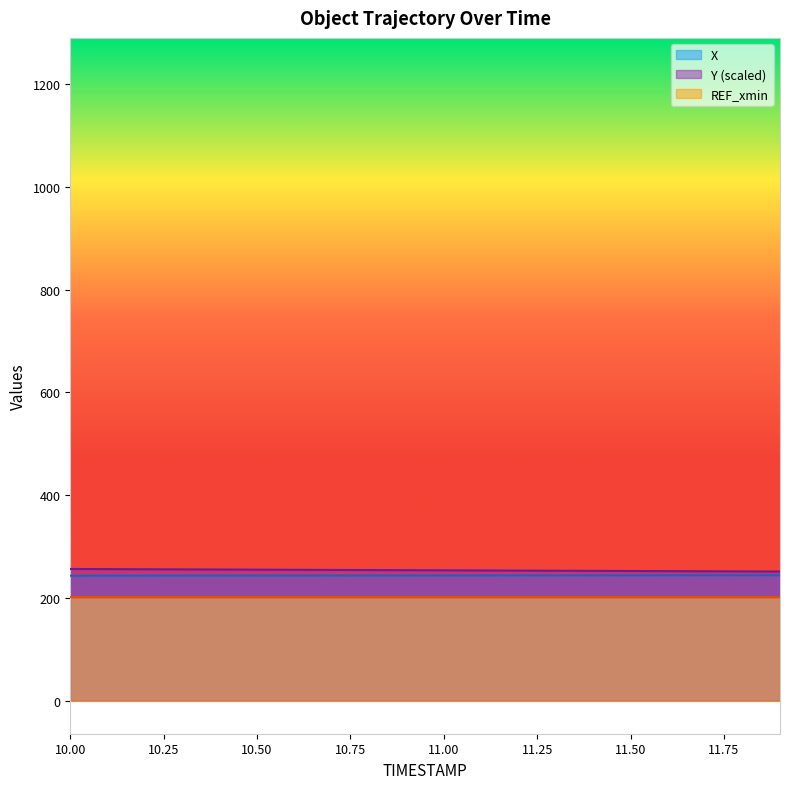

What is the difference between the X values at 11.3 and 11.6?

0.1